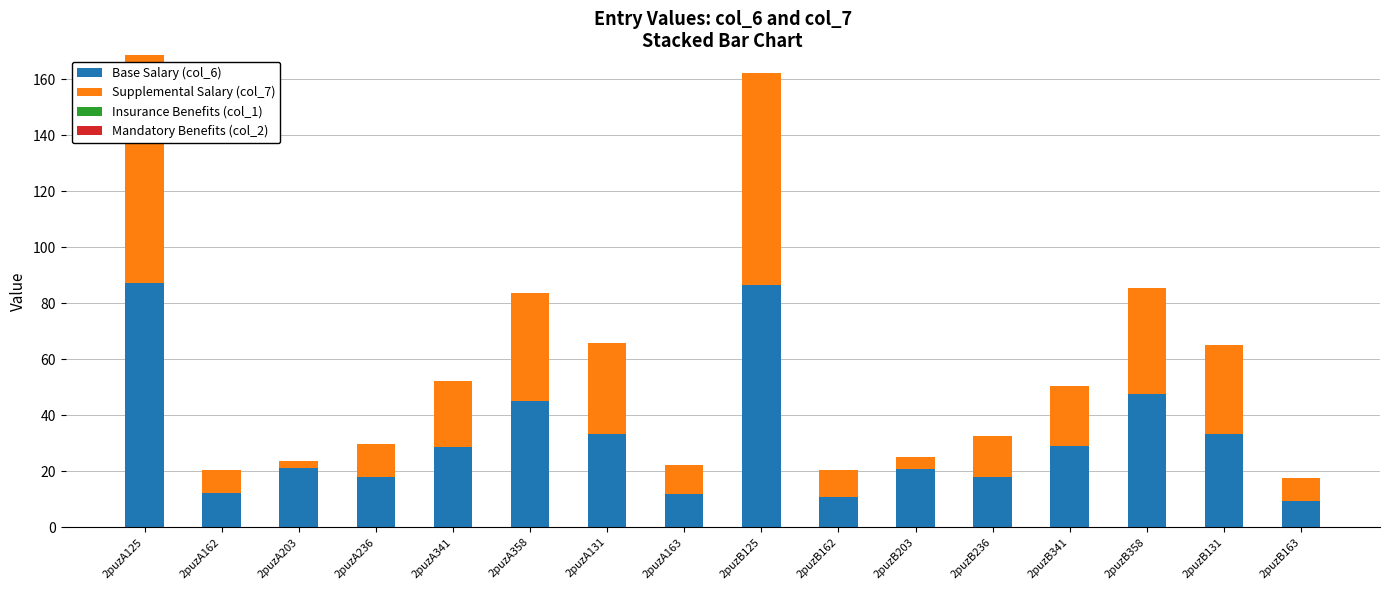

True or false: Base Salary (col_6) has a value of 10.6 at 2puzB162.

True